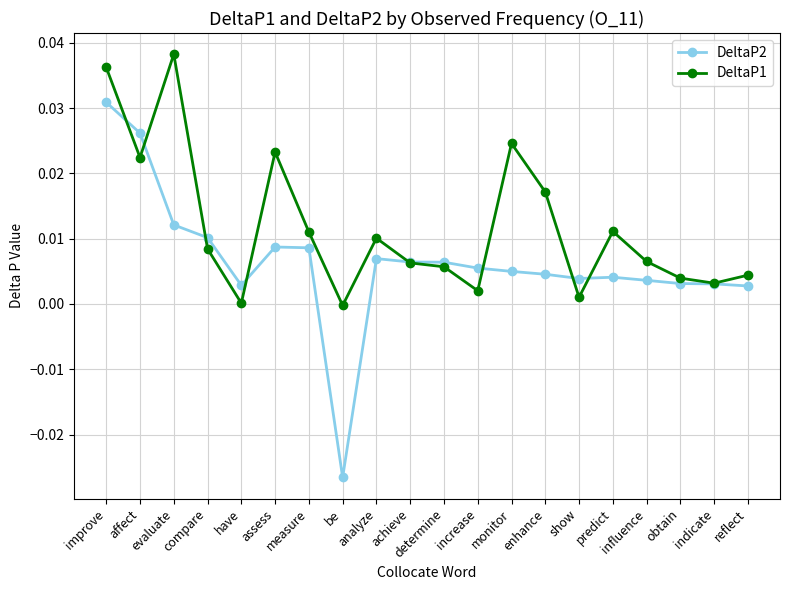

How many distinct data groups are displayed?

2